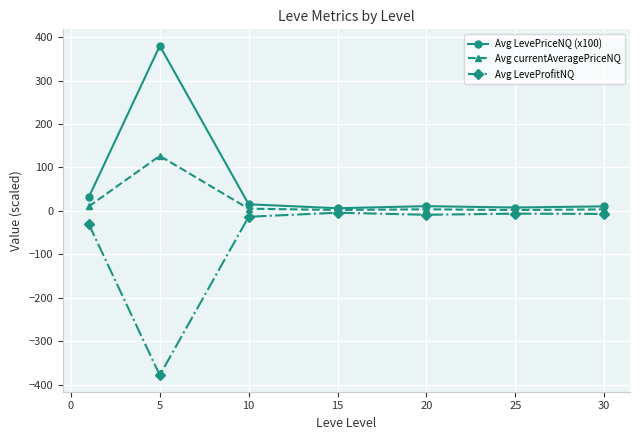

What is the sum of all Avg LevePriceNQ (x100) values?

461.5